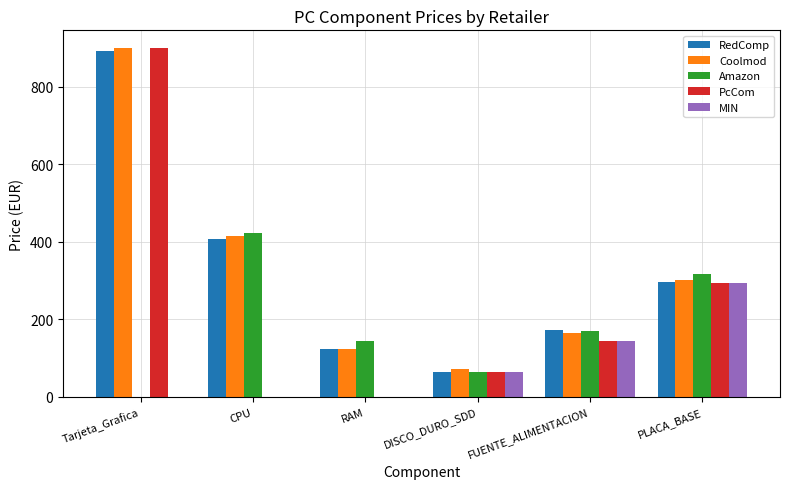

At which label is PcCom closest to 449?

PLACA_BASE